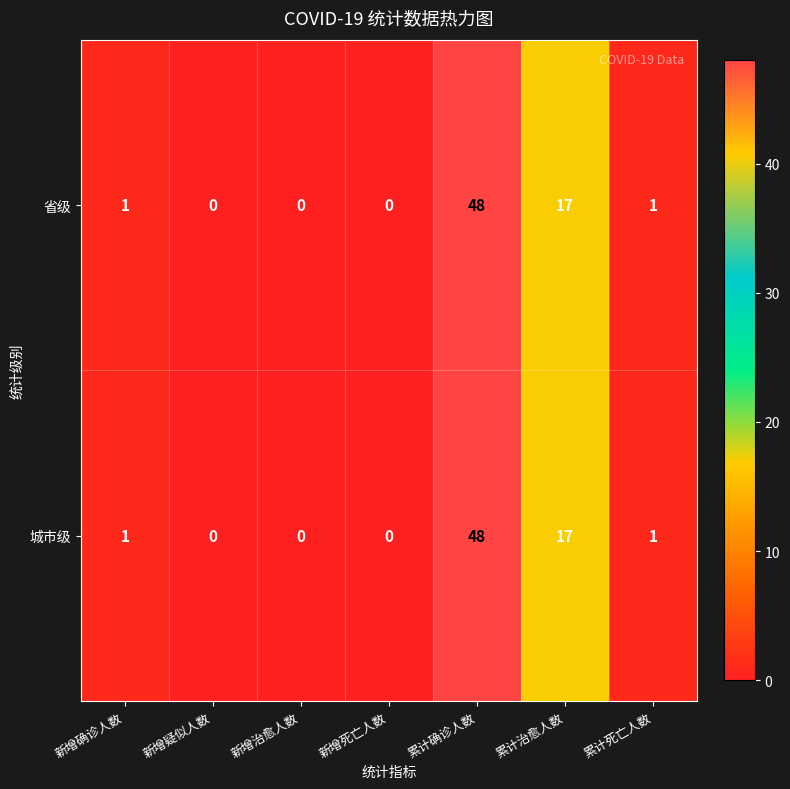

Is it true that 省级 equals 0 at 新增治愈人数?

True